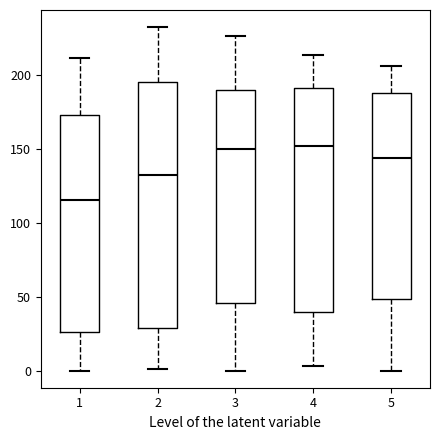

Reading left to right, read every box against the y-axis: the position of its median line, the range the box covers, and the ends of its whiskers. The values are not printed on the chart, so give them approximately, as read against the axis.

1: median 115, box 25 to 175, whiskers 0 to 210
2: median 130, box 30 to 195, whiskers 0 to 230
3: median 150, box 45 to 190, whiskers 0 to 225
4: median 150, box 40 to 190, whiskers 5 to 215
5: median 145, box 50 to 190, whiskers 0 to 205